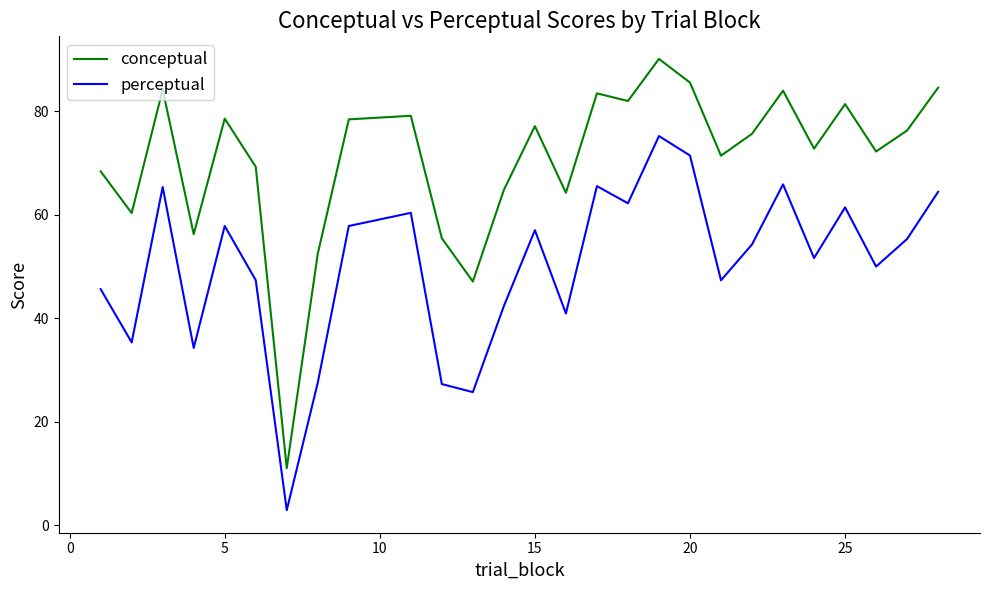

List the series in order of their peak value, lowest first.

perceptual, conceptual